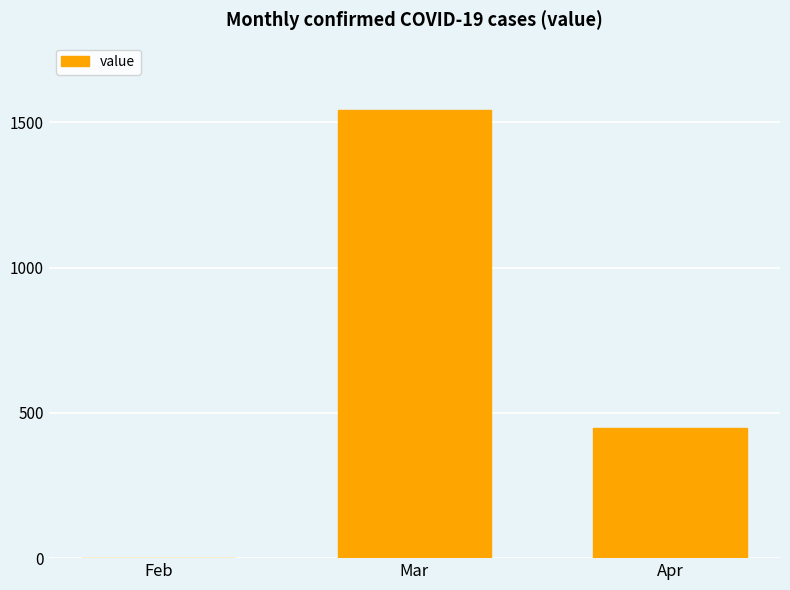

What is the sum of the values at Mar and Apr?

1990